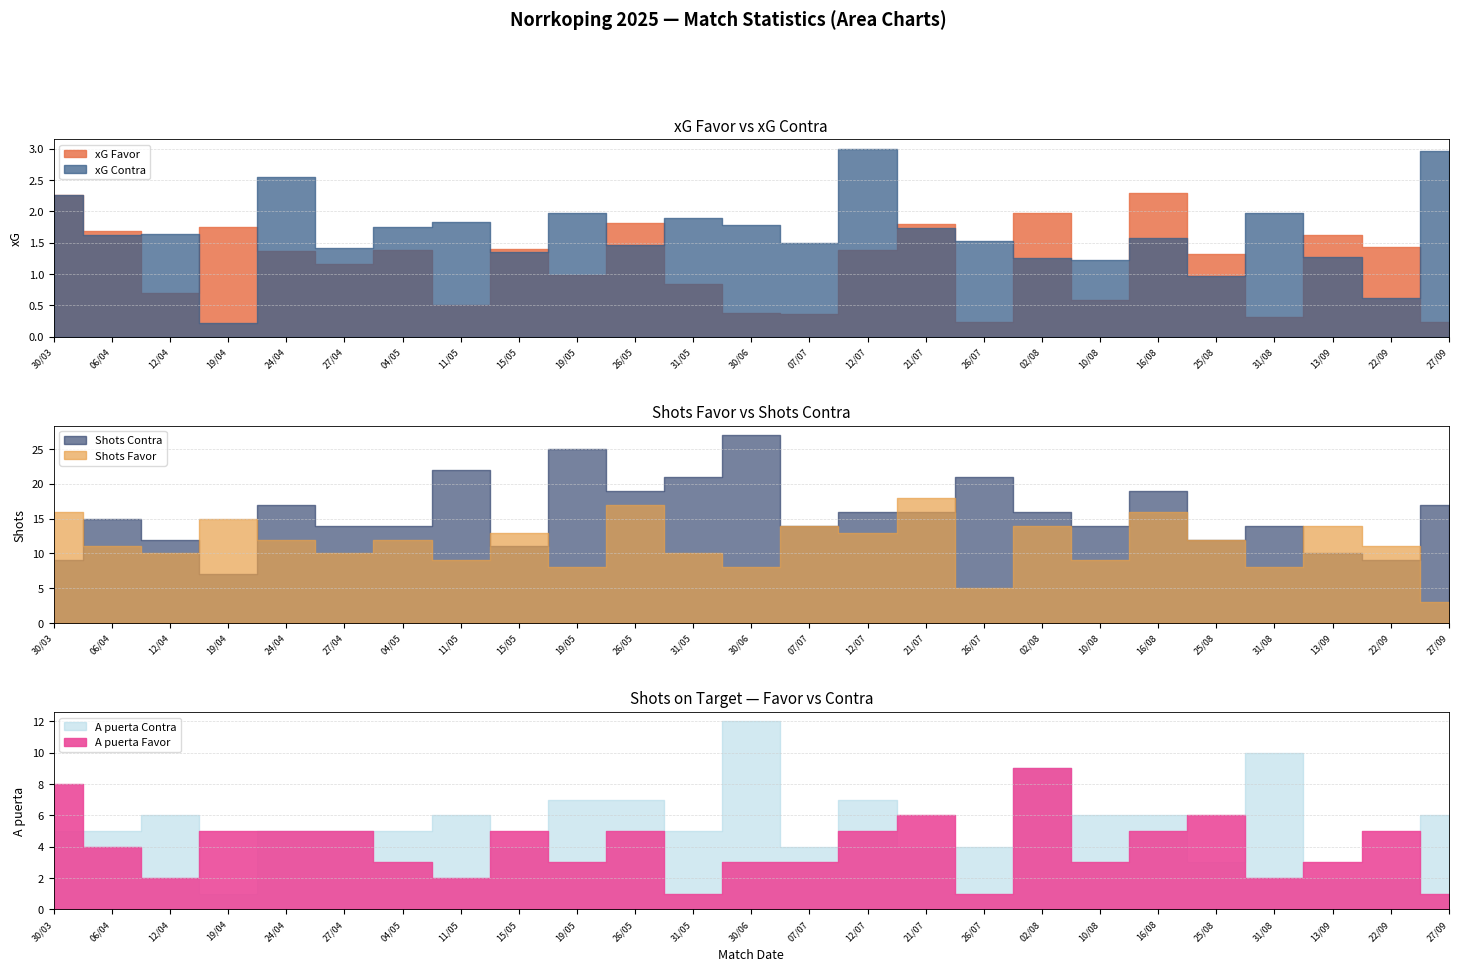

List the series in order of their peak value, highest first.

Shots Contra, Shots Favor, A puerta Contra, A puerta Favor, xG Contra, xG Favor